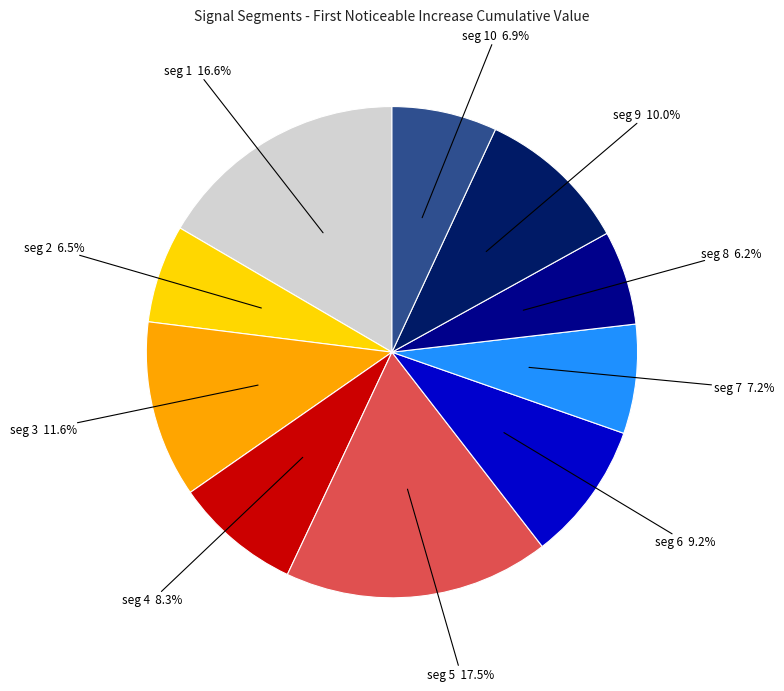

Is there a majority slice in this chart?

No